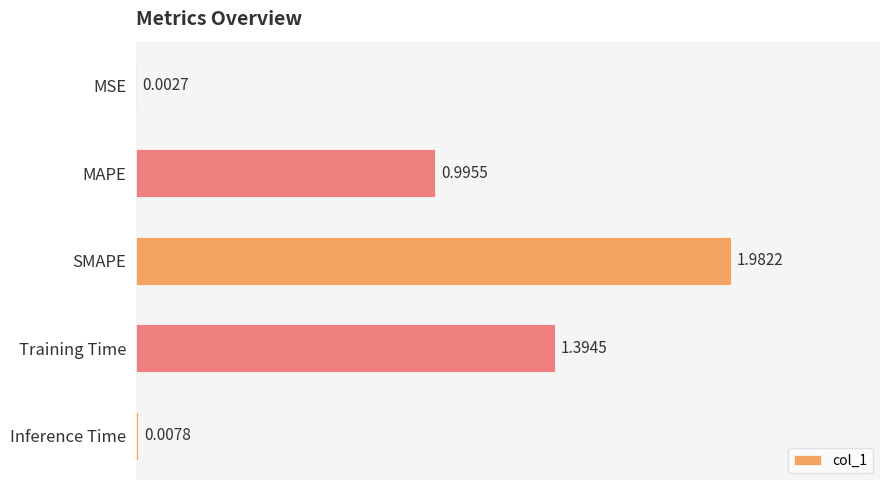

Which category has the highest value across all series?

SMAPE